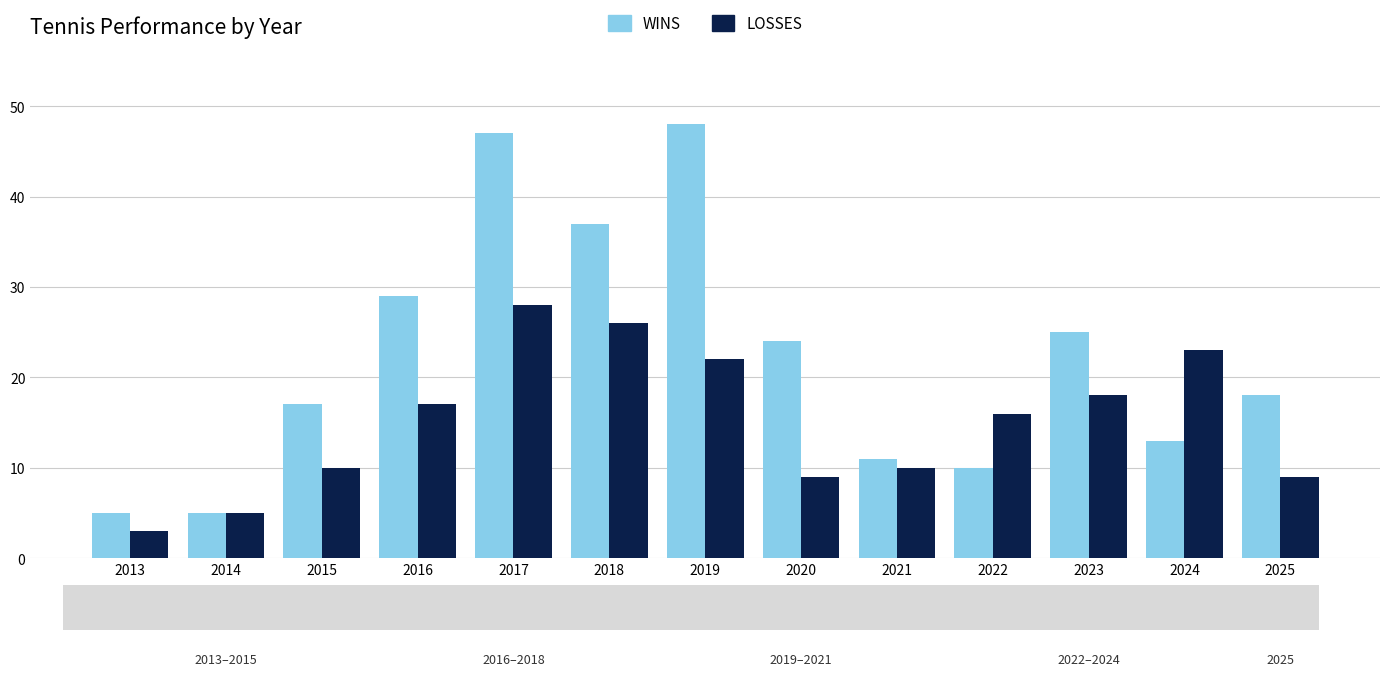

What is the spread (max minus min) of values at 2018?

11